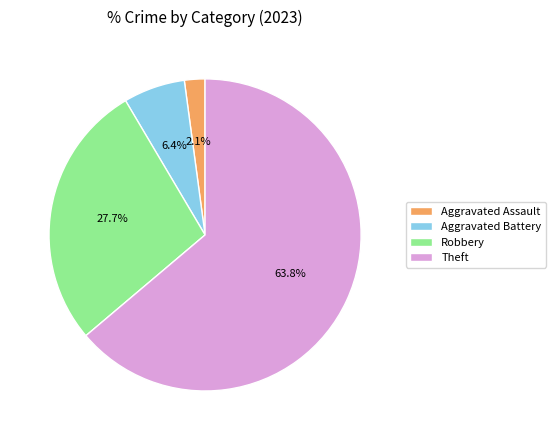

Rank the categories by value from highest to lowest.

Theft, Robbery, Aggravated Battery, Aggravated Assault